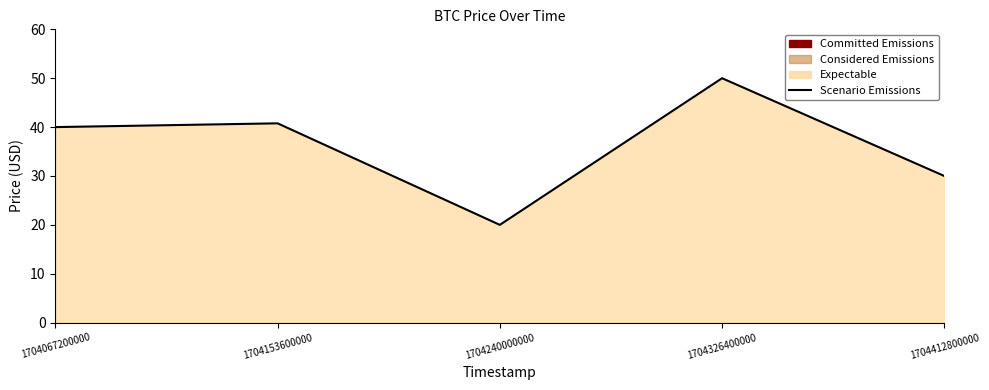

How many points are lower than both their immediate neighbors (excluding endpoints)?

1